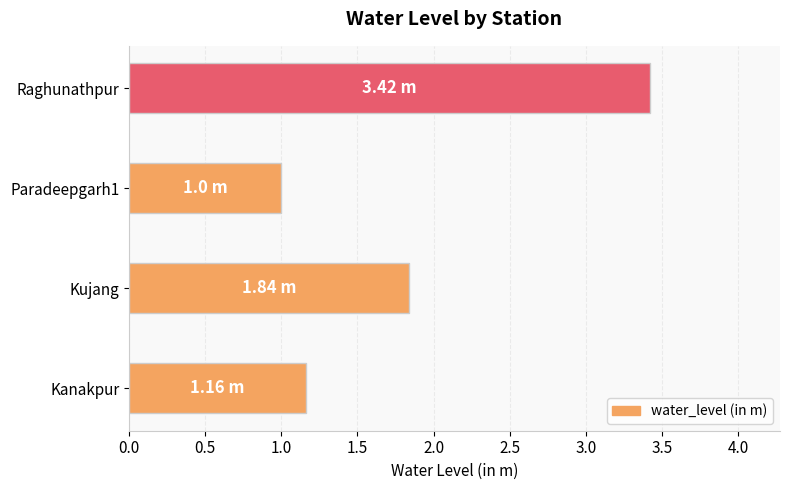

At which label is the value closest to 2?

Kujang